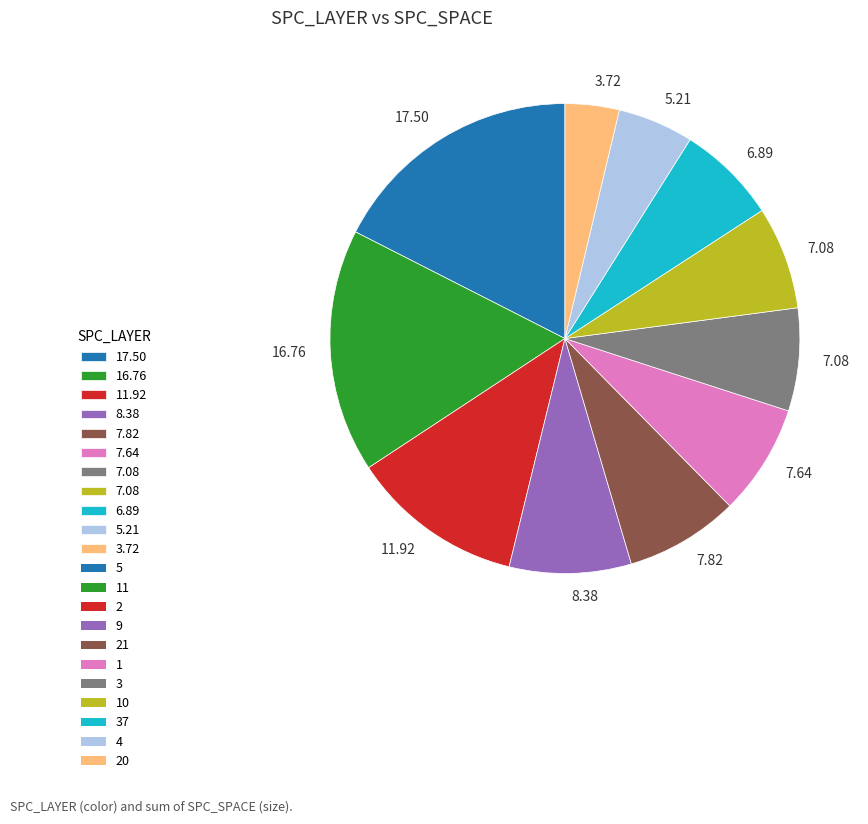

Is there a majority slice in this chart?

No